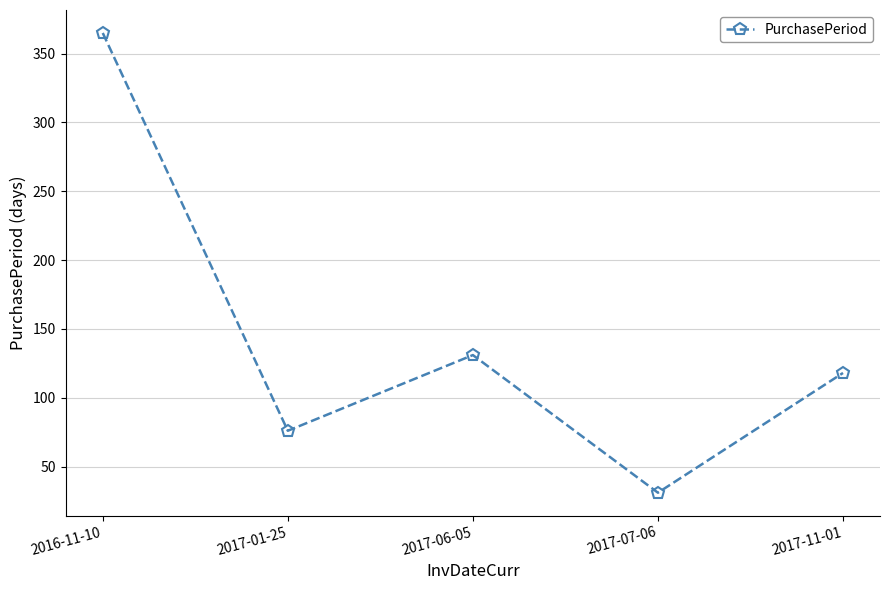

Where is the first local maximum?

2017-06-05